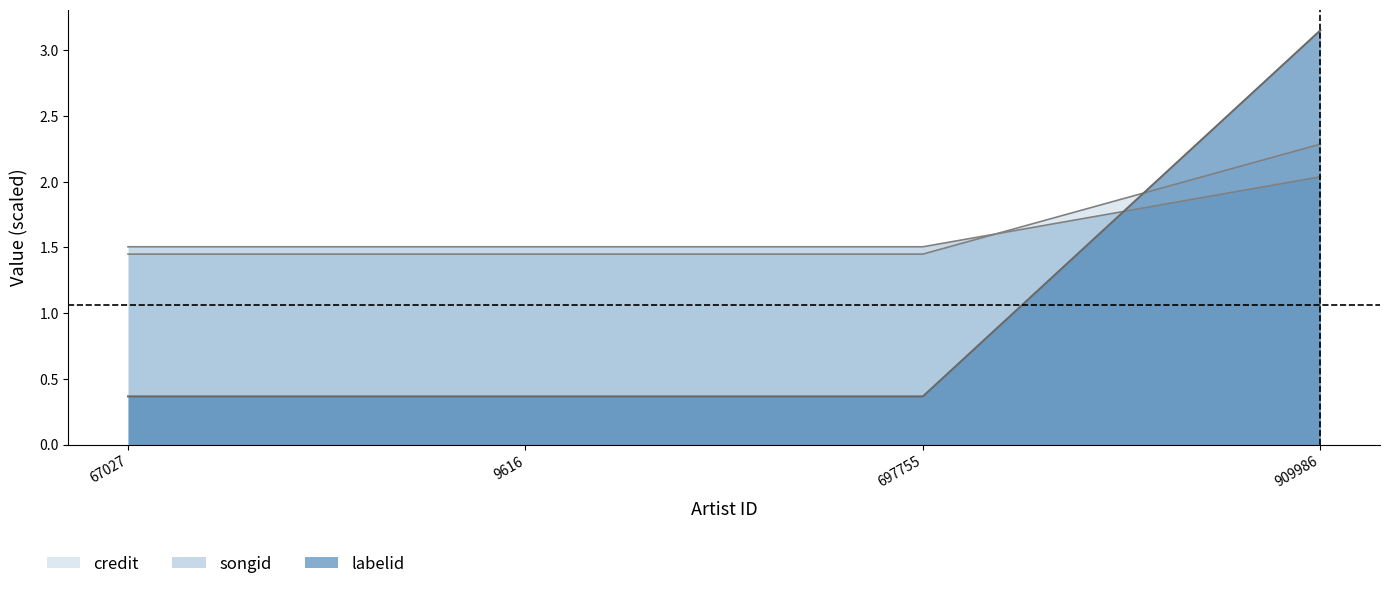

Rank the series by their maximum value, from highest to lowest.

labelid, songid, credit